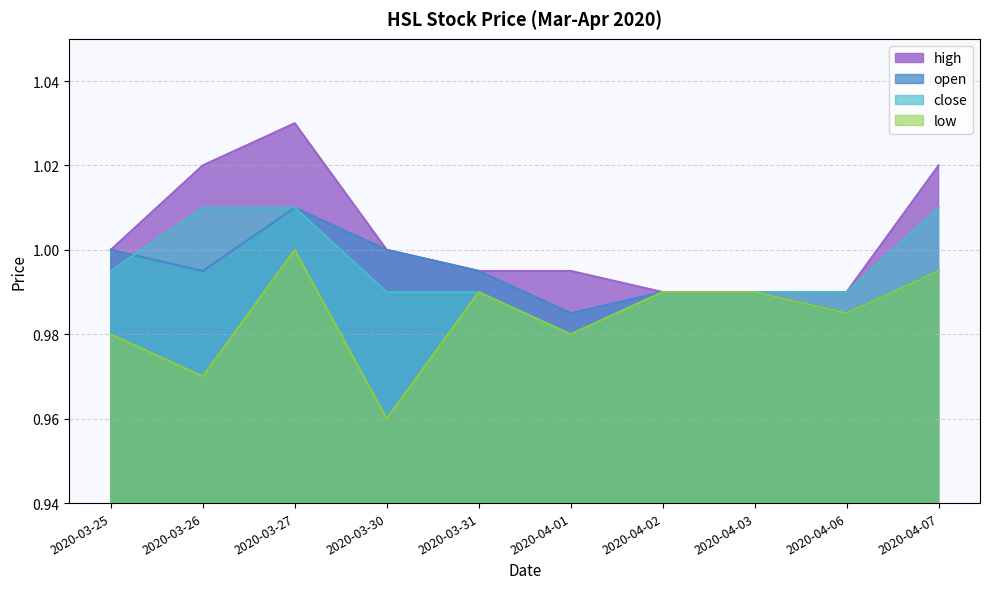

Which has a higher value, 2020-03-30 or 2020-04-02?

2020-03-30